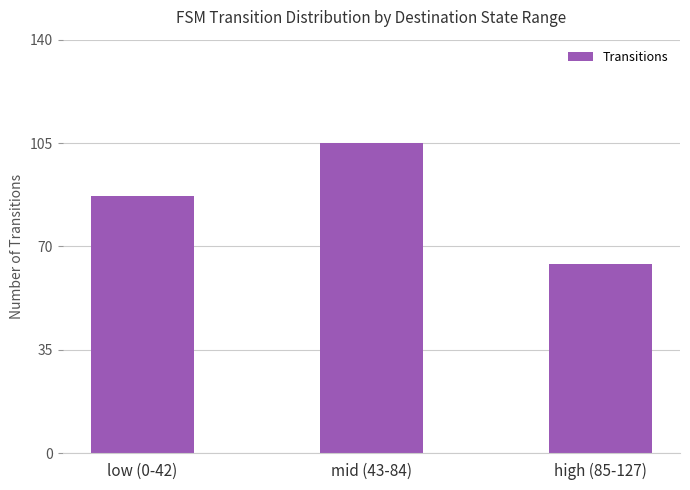

List the labels in order of value, largest first.

mid (43-84), low (0-42), high (85-127)